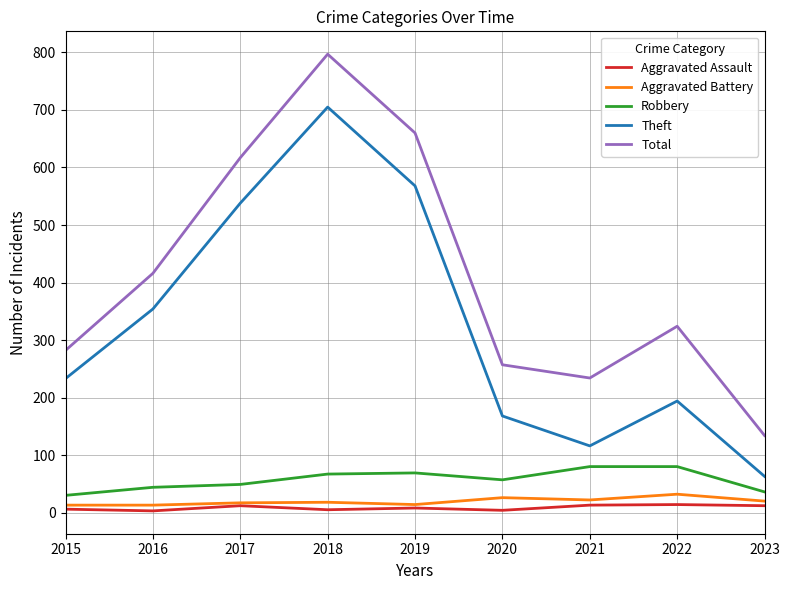

Which series has the largest range (max minus min)?

Total